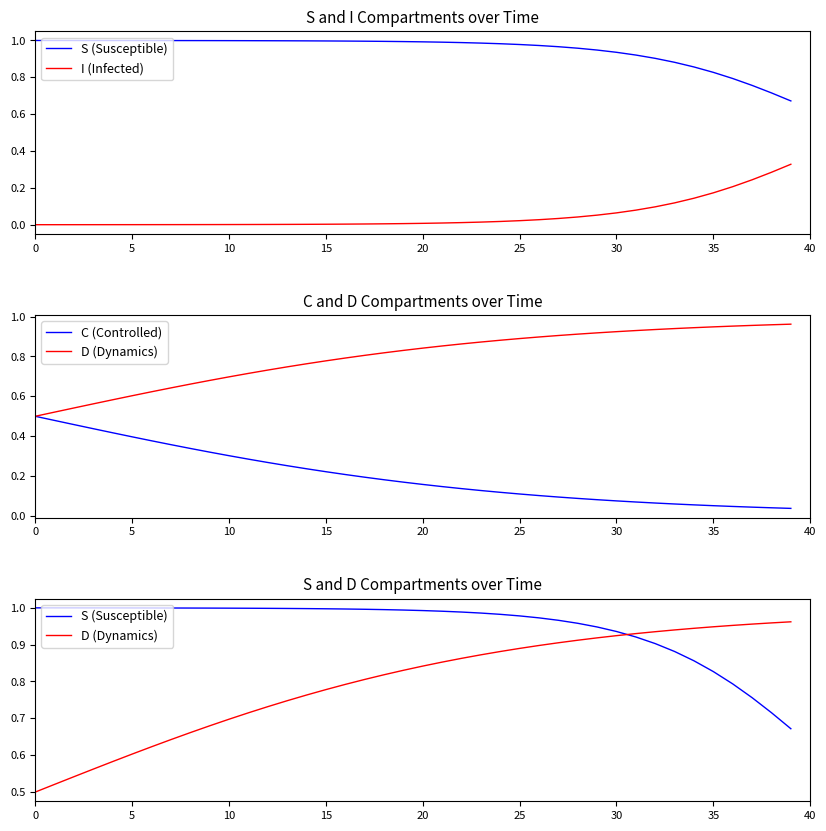

How many series are shown in this chart?

4